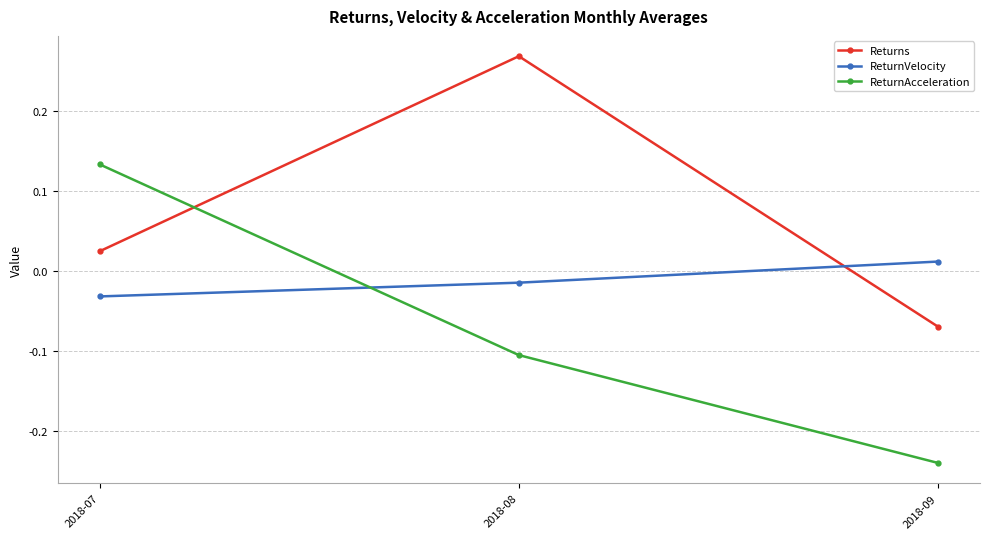

What is the spread (max minus min) of values at 2018-08?

0.4